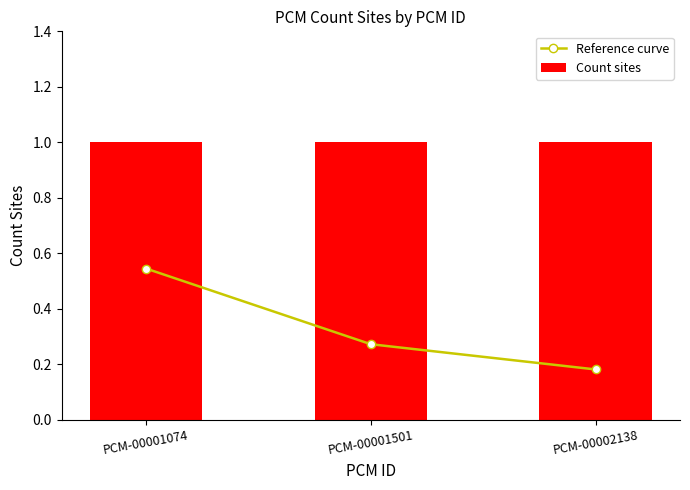

At how many categories does at least one series exceed 0?

3